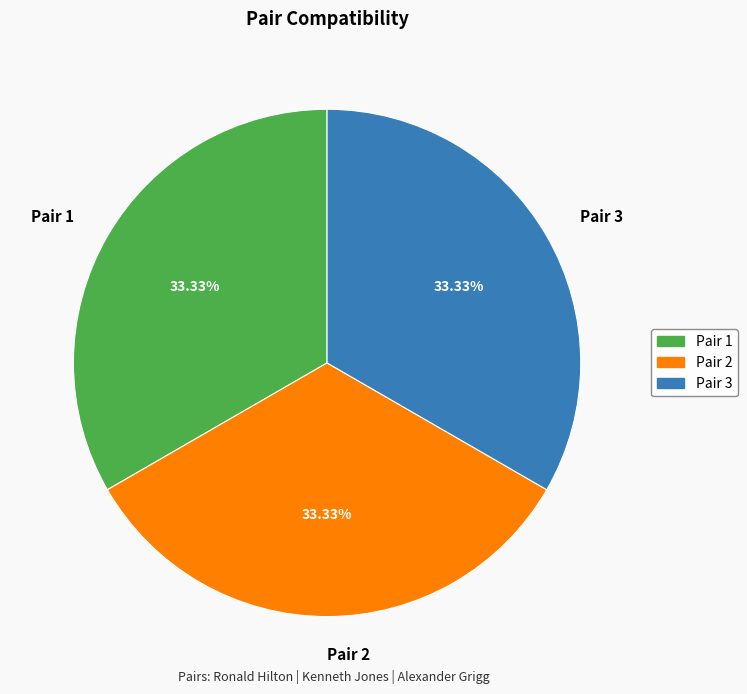

The Pair 3 slice represents 92% of the pie. True or false?

False